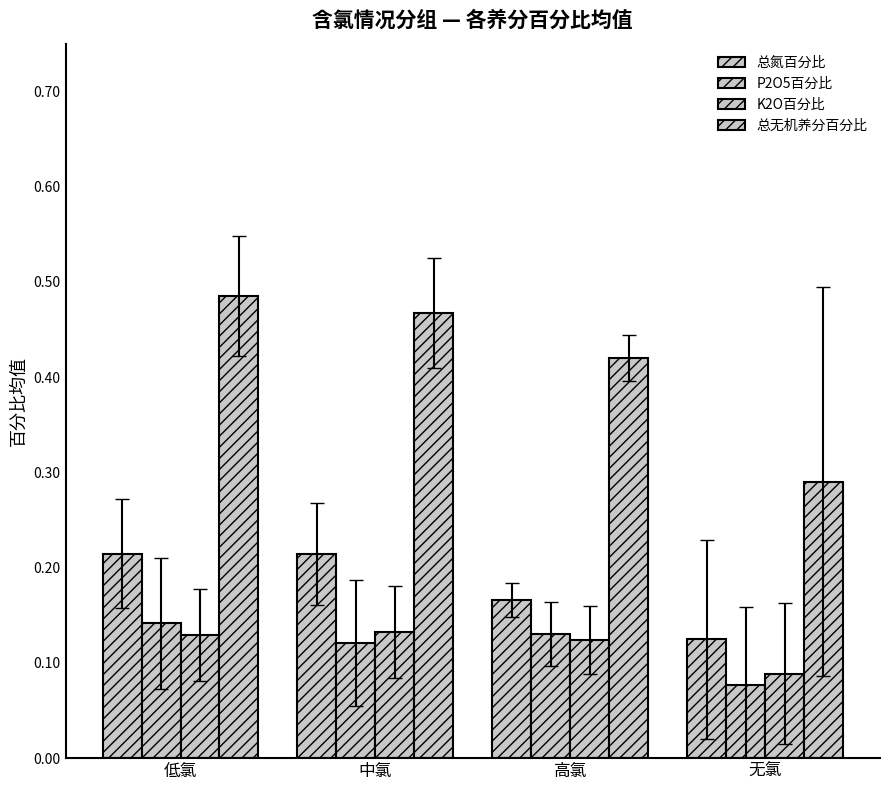

What is the label of the 1st bar from the left?

低氯